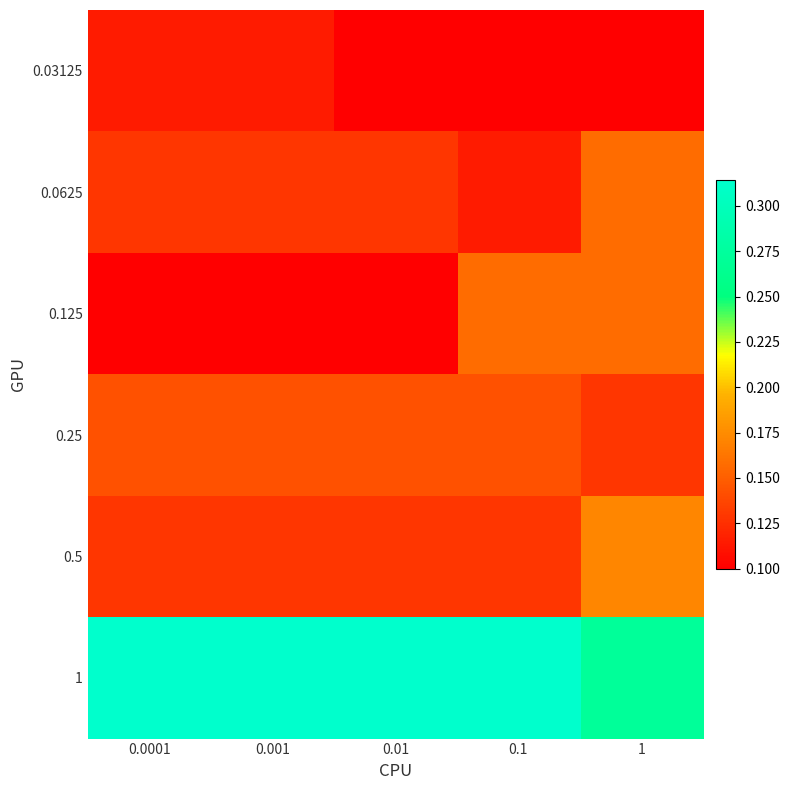

Count the number of categories in the chart.

5